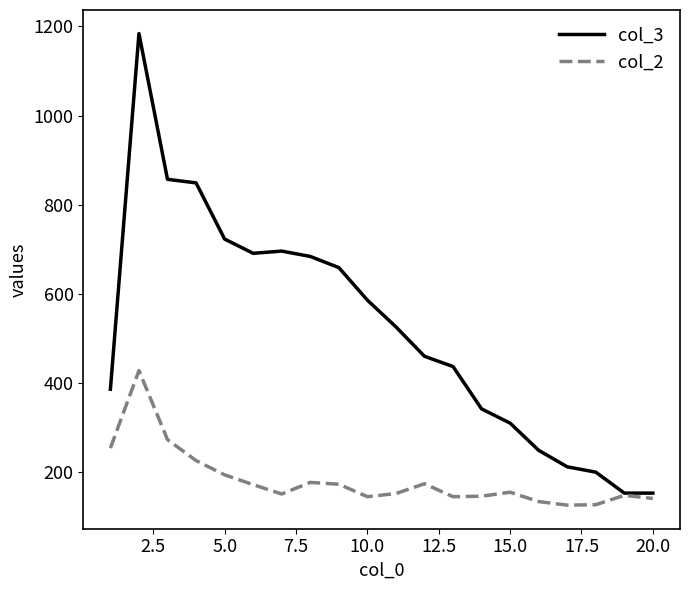

What is the greatest value displayed?

1184